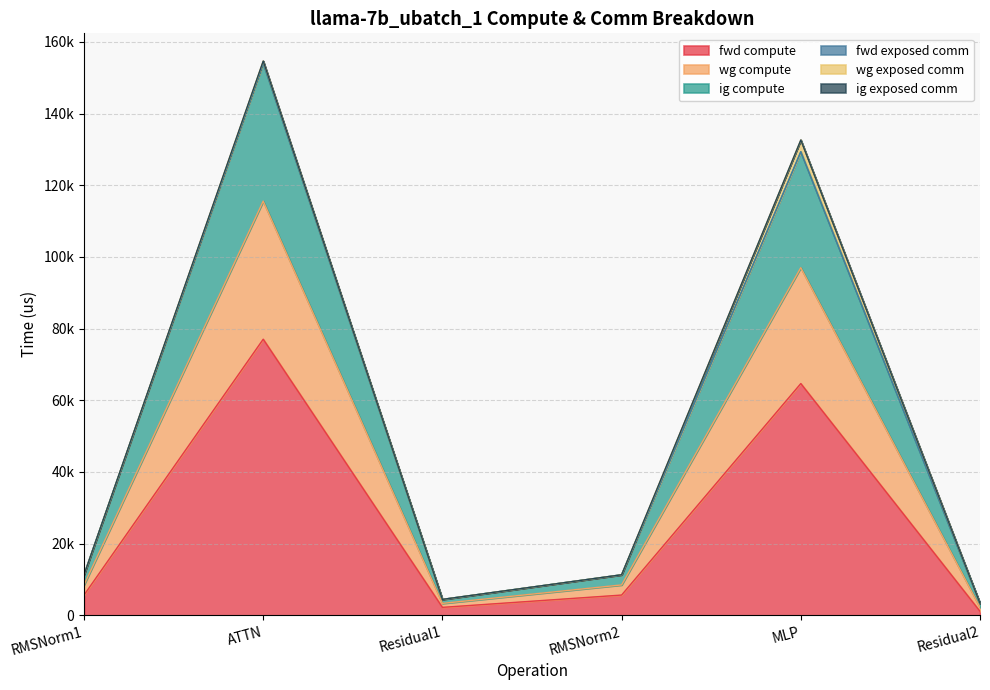

Which label corresponds to the smallest value in the chart?

Residual2